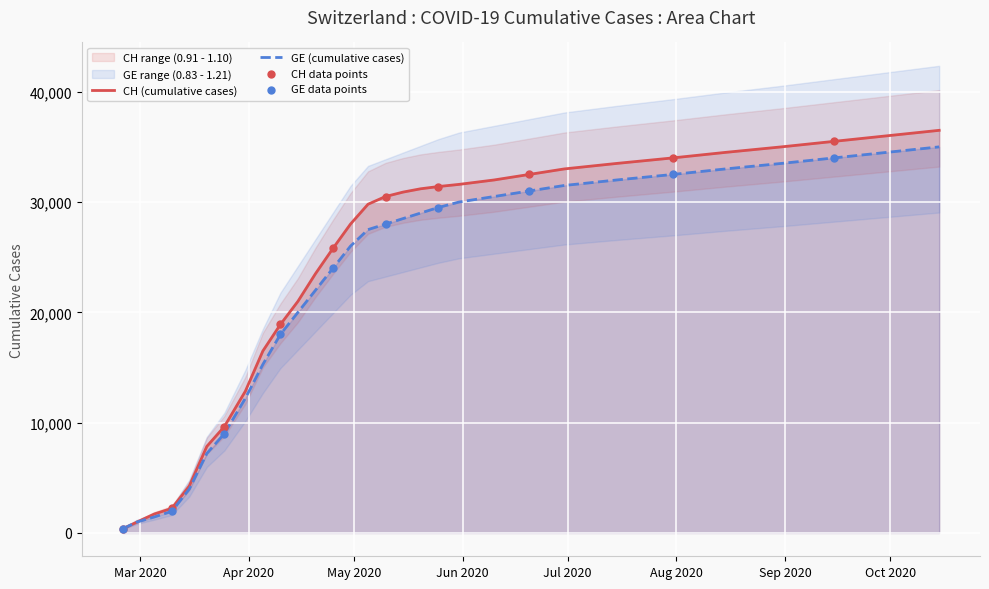

Which series has the widest spread of Y values?

CH